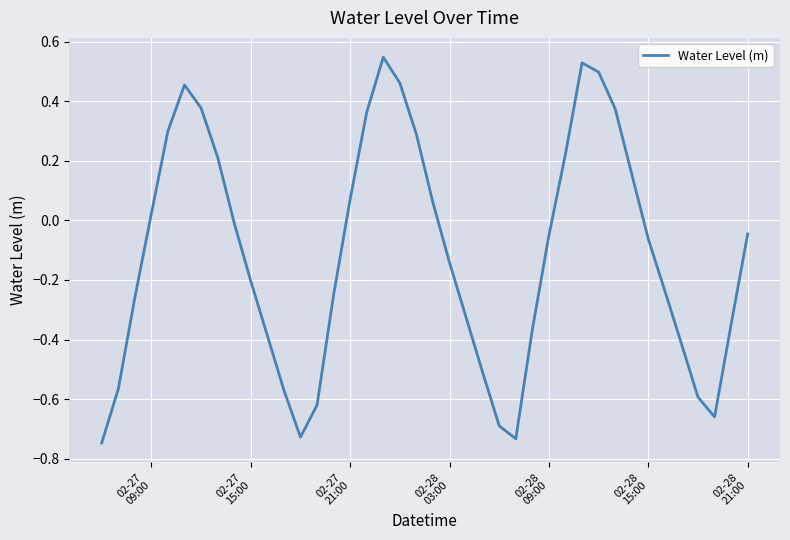

Count the number of data series in this chart.

1